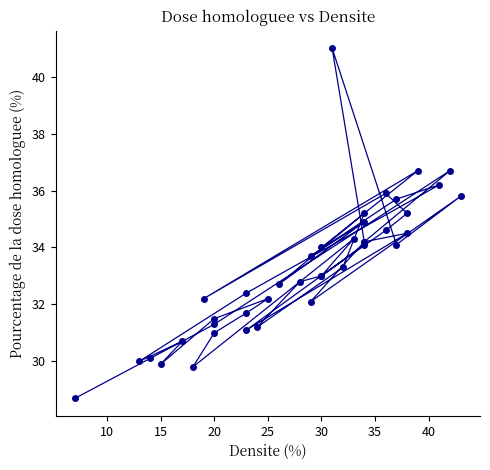

What is the difference between the maximum and minimum values?

12.3